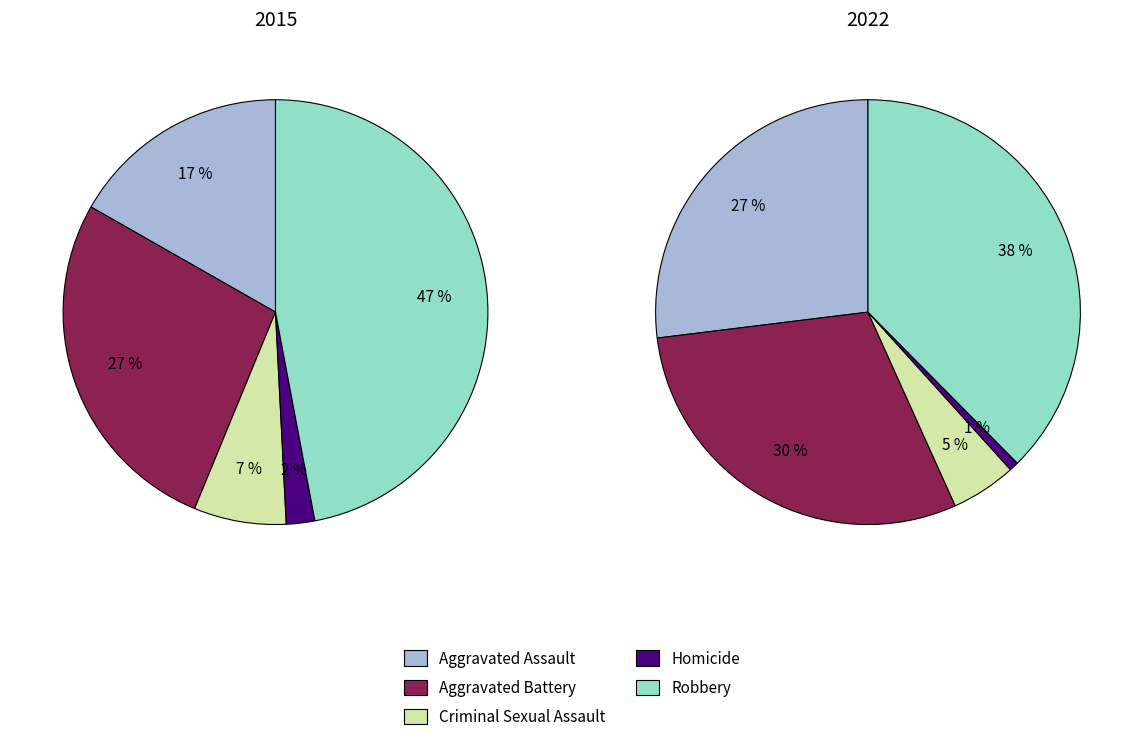

Is the sum of Aggravated Battery and Criminal Sexual Assault greater than half?

No